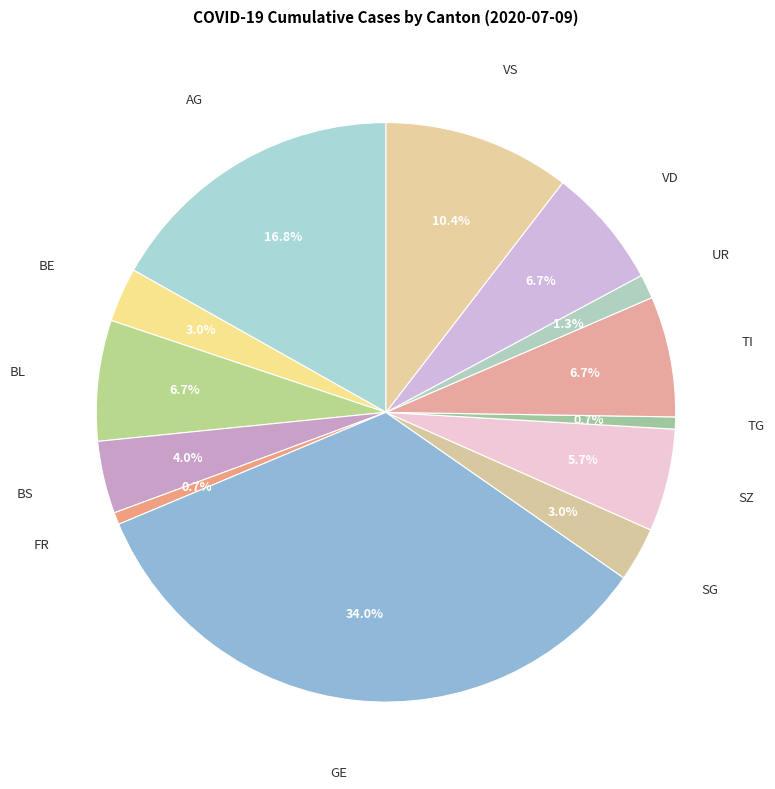

Is there a majority slice in this chart?

No